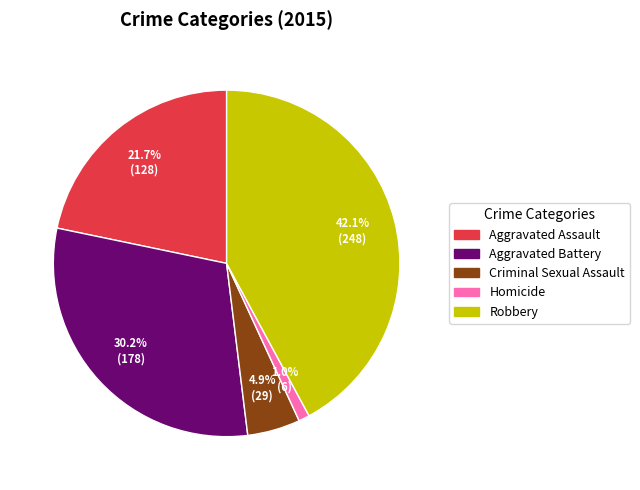

To the nearest percent, what portion does Aggravated Assault represent?

22%